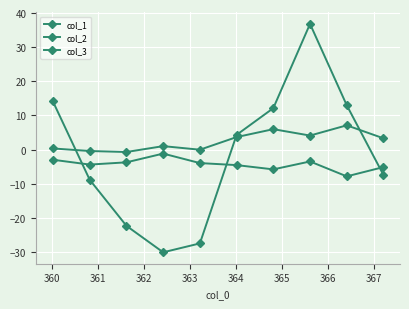

What is the minimum value for col_2?

-7.9